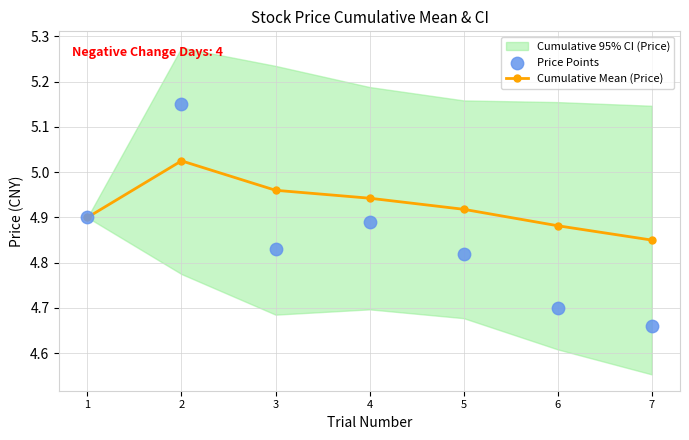

Is the value of Cumulative Mean (Price) at 5 greater than the value of Price Points at 2?

No